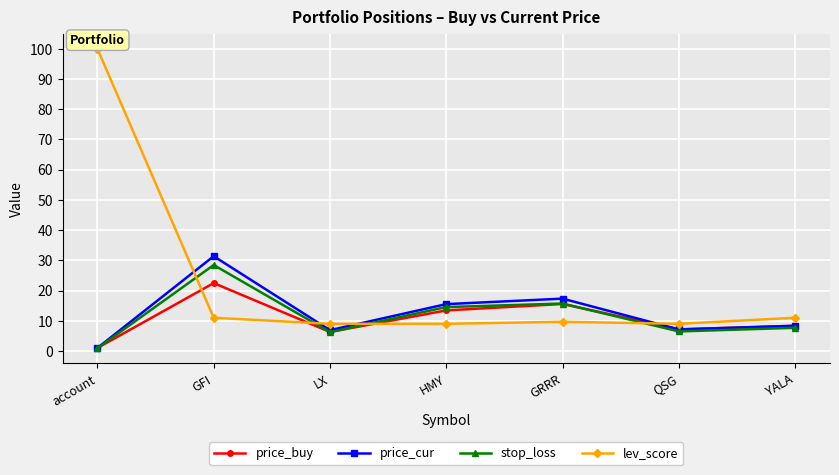

In stop_loss, how many points are higher than both neighbors (excluding endpoints)?

2